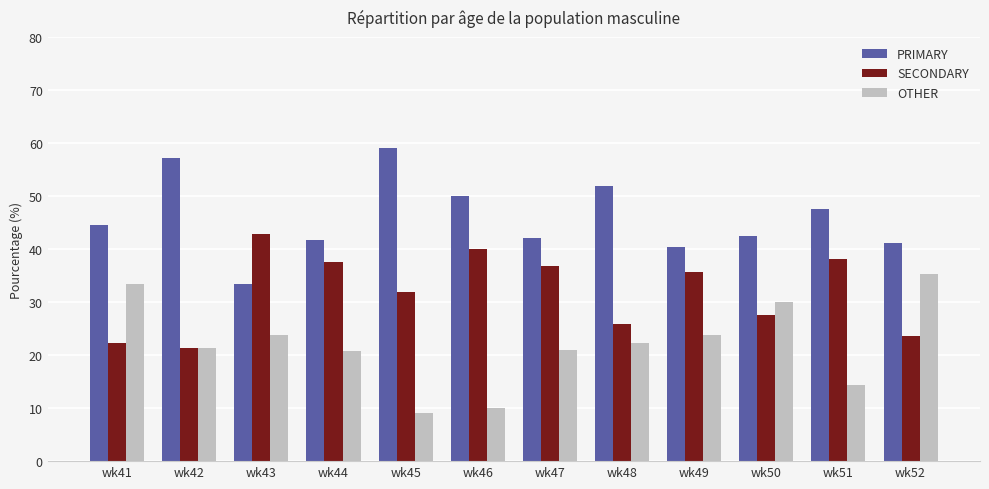

What is the difference between the SECONDARY values at wk51 and wk44?

0.6